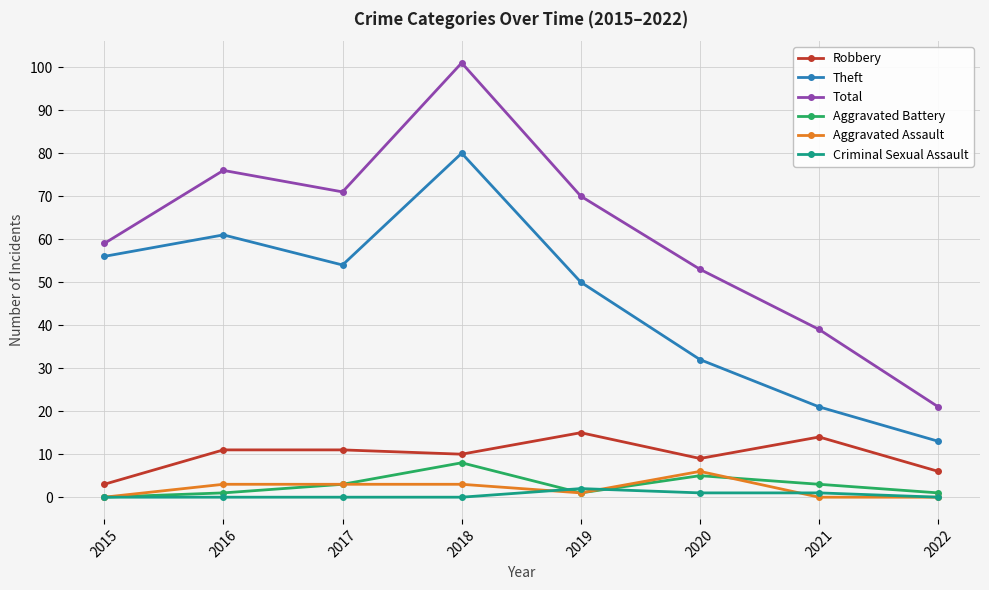

The Criminal Sexual Assault series shows 0 at 2015. True or false?

True